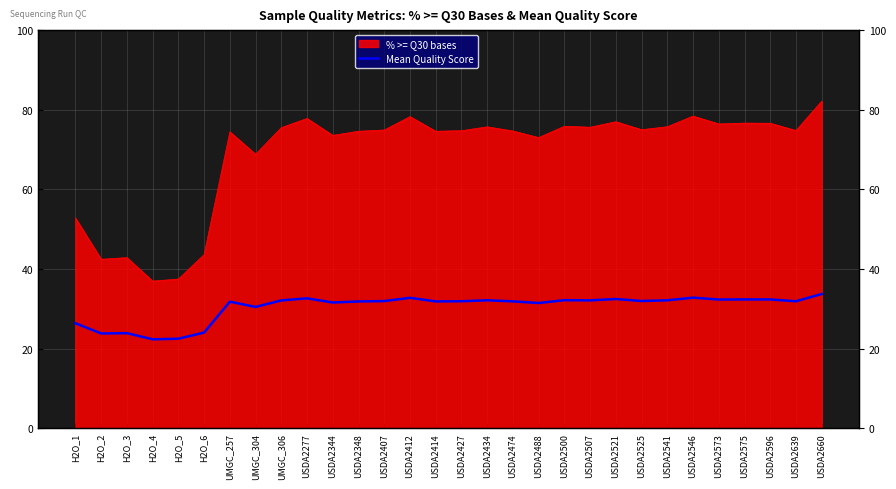

What position from the right is USDA2474?

13